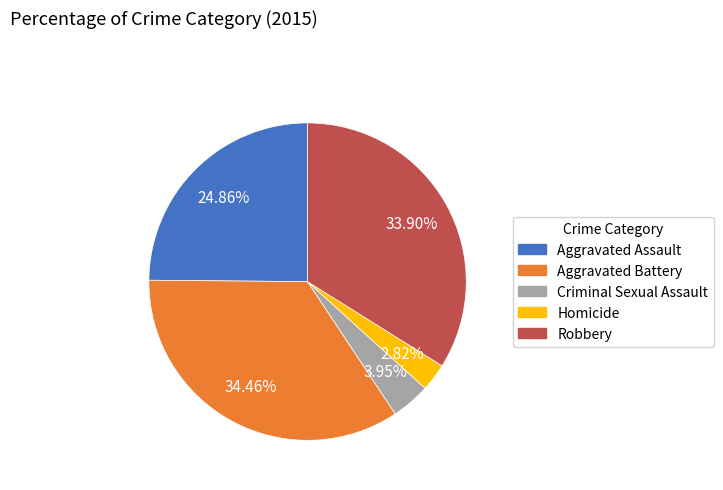

To the nearest percent, what portion does Criminal Sexual Assault represent?

4%